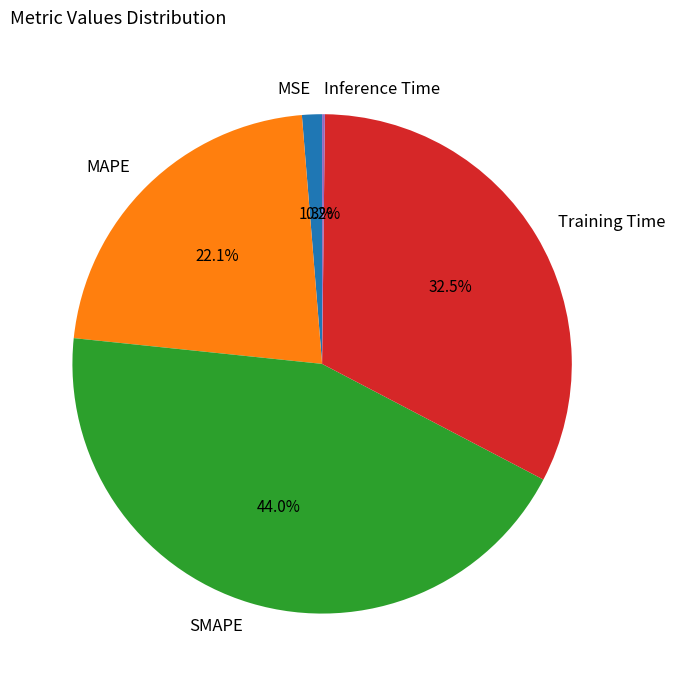

What is the largest slice in the pie chart?

SMAPE